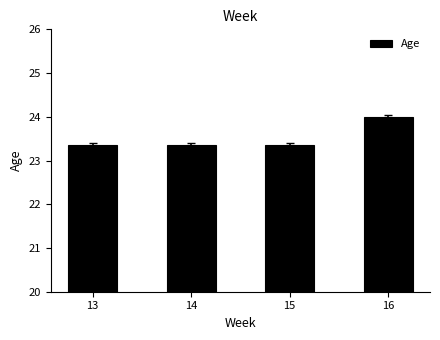

True or false: the data shows 23.4 at 14.

True